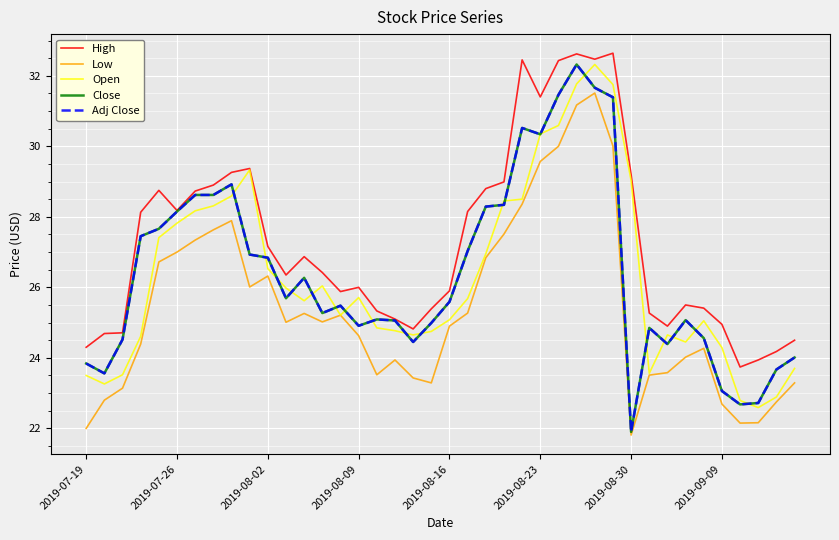

What is the sum of all Close values?

1056.2